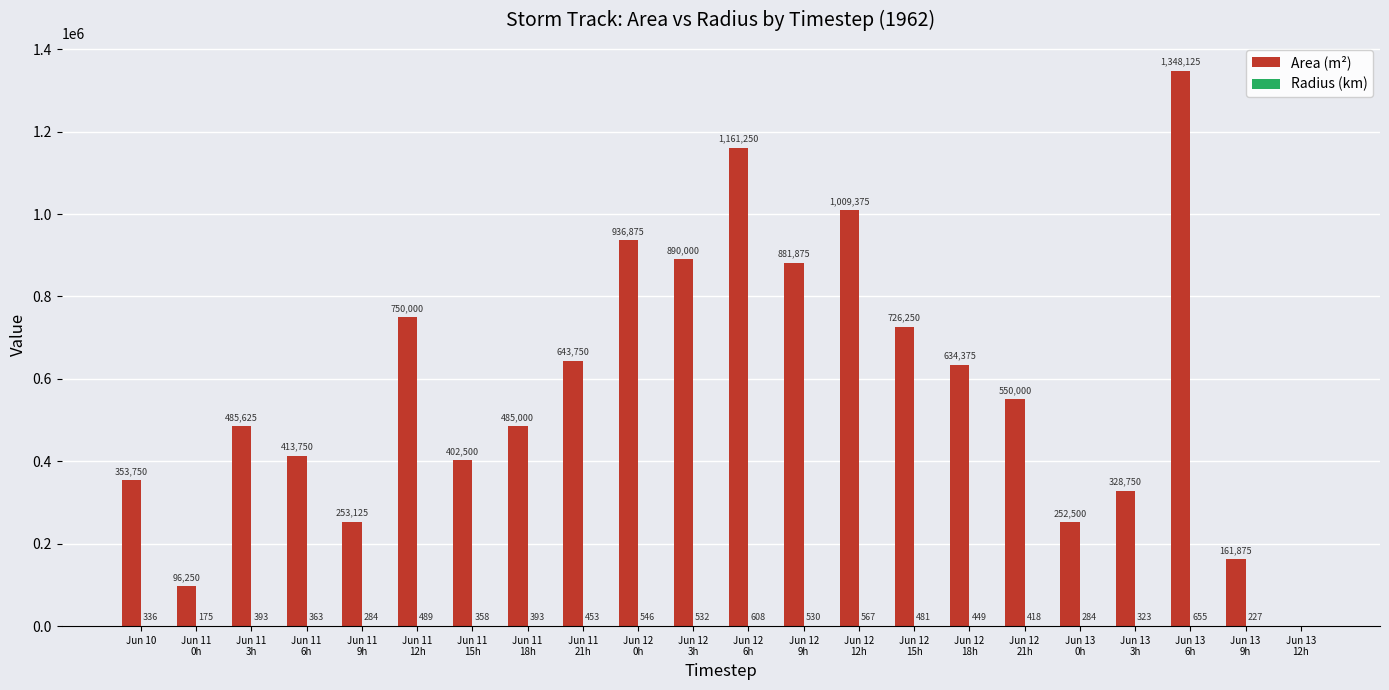

What is the maximum value shown in the chart?

1348125.0